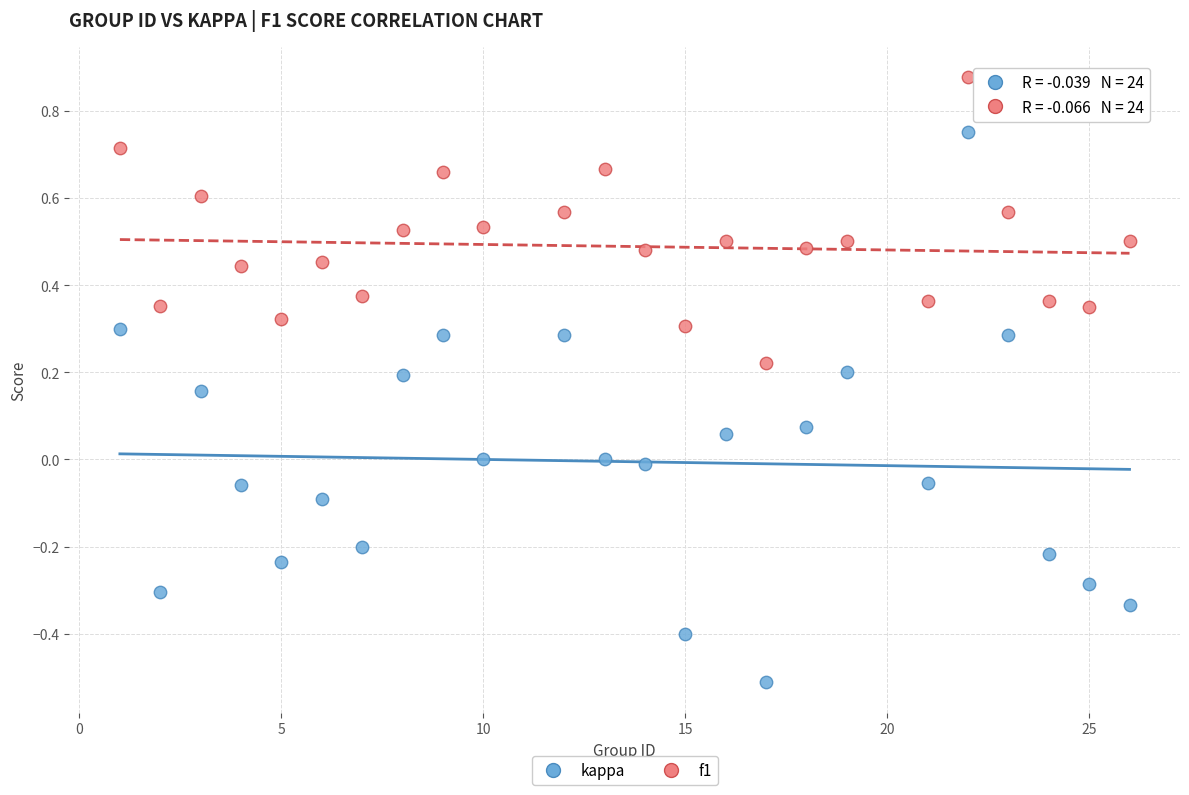

Which series has the widest spread of Y values?

kappa